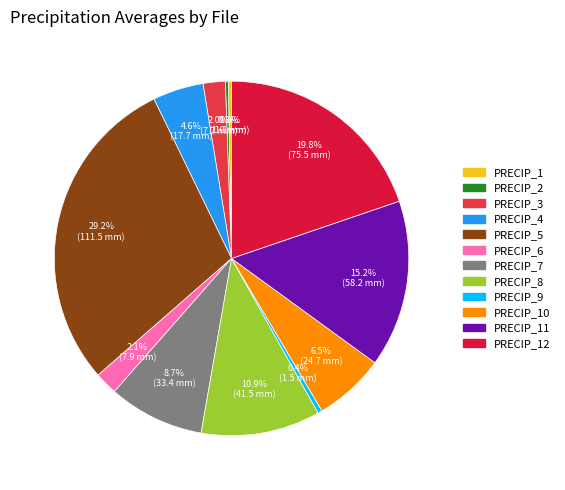

Which slice is the smallest?

PRECIPITATION_2.csv